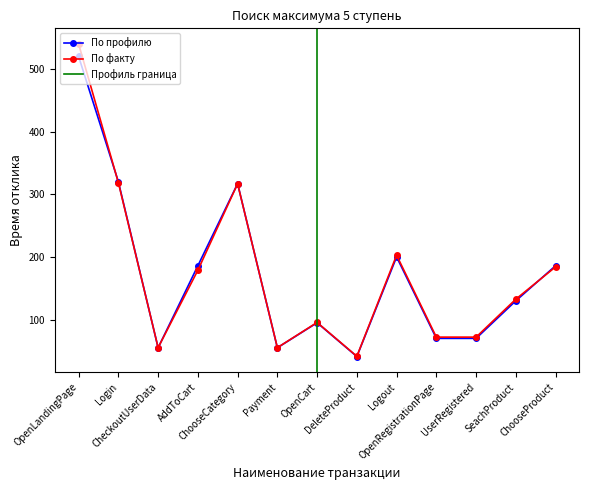

Is it true that По факту equals 73.3 at DeleteProduct?

False